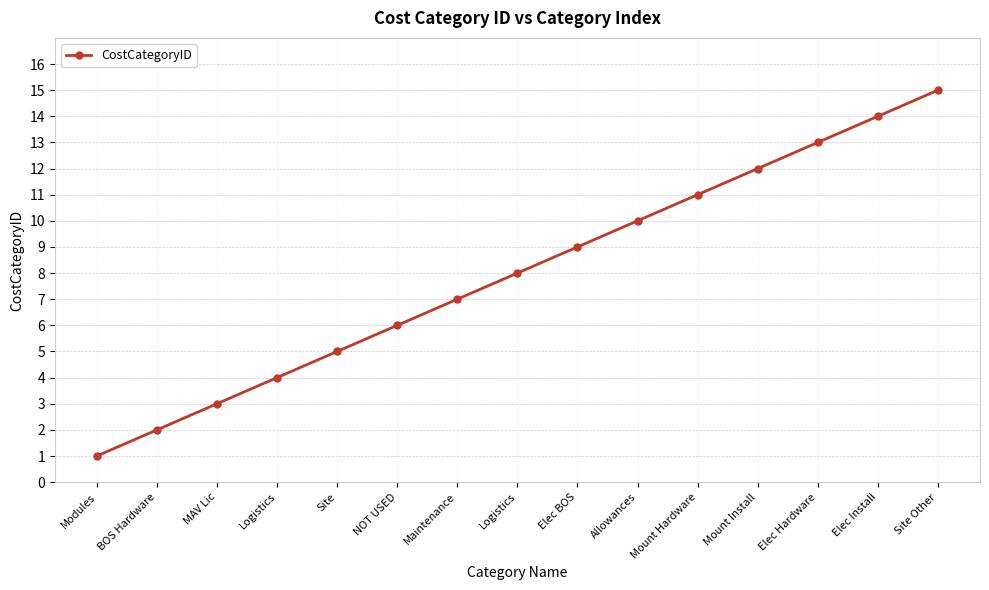

Does the chart have visible grid lines?

Yes